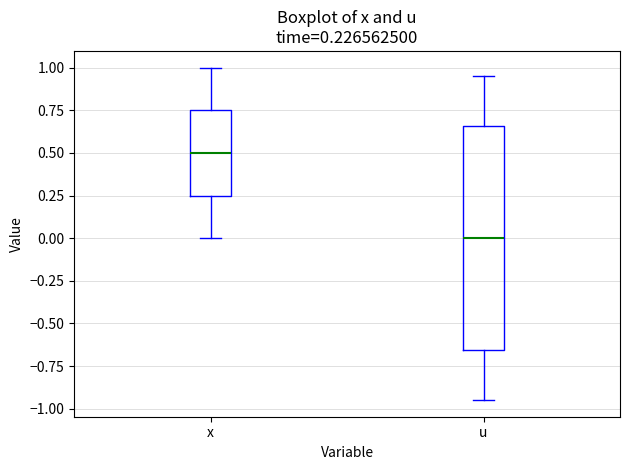

Which box has the highest median line?

x